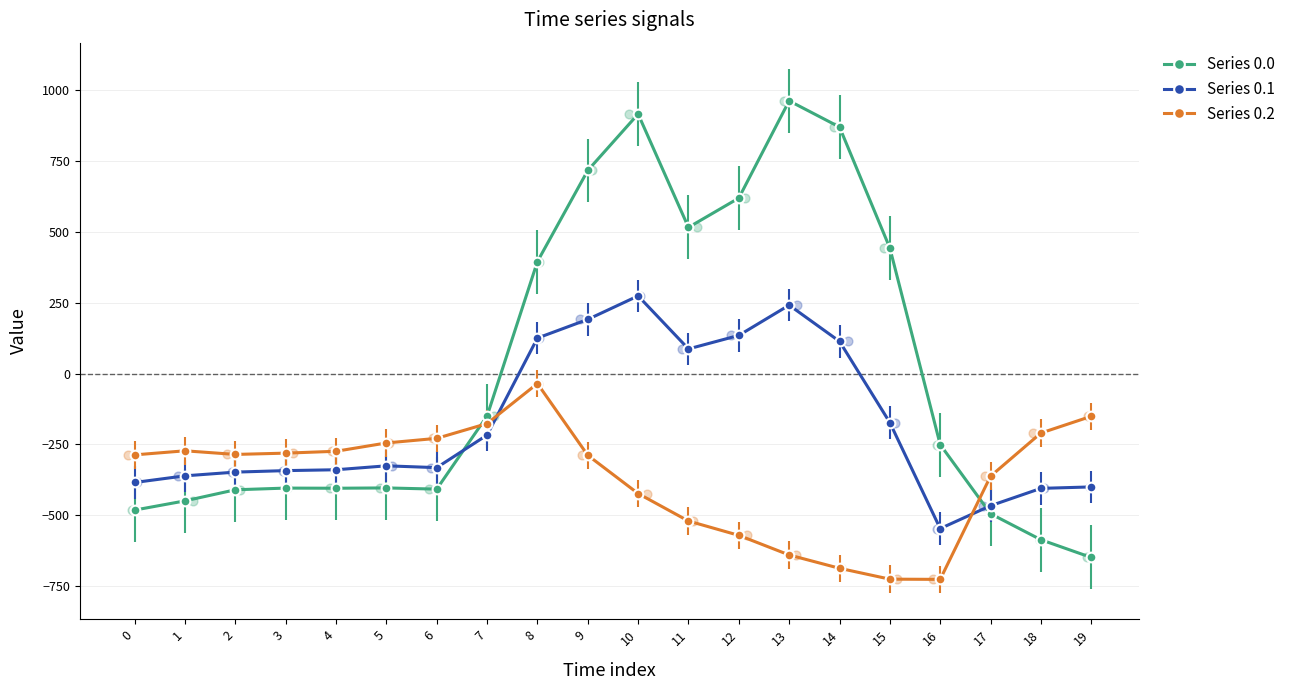

Which series has the widest spread of Y values?

Series 0.0